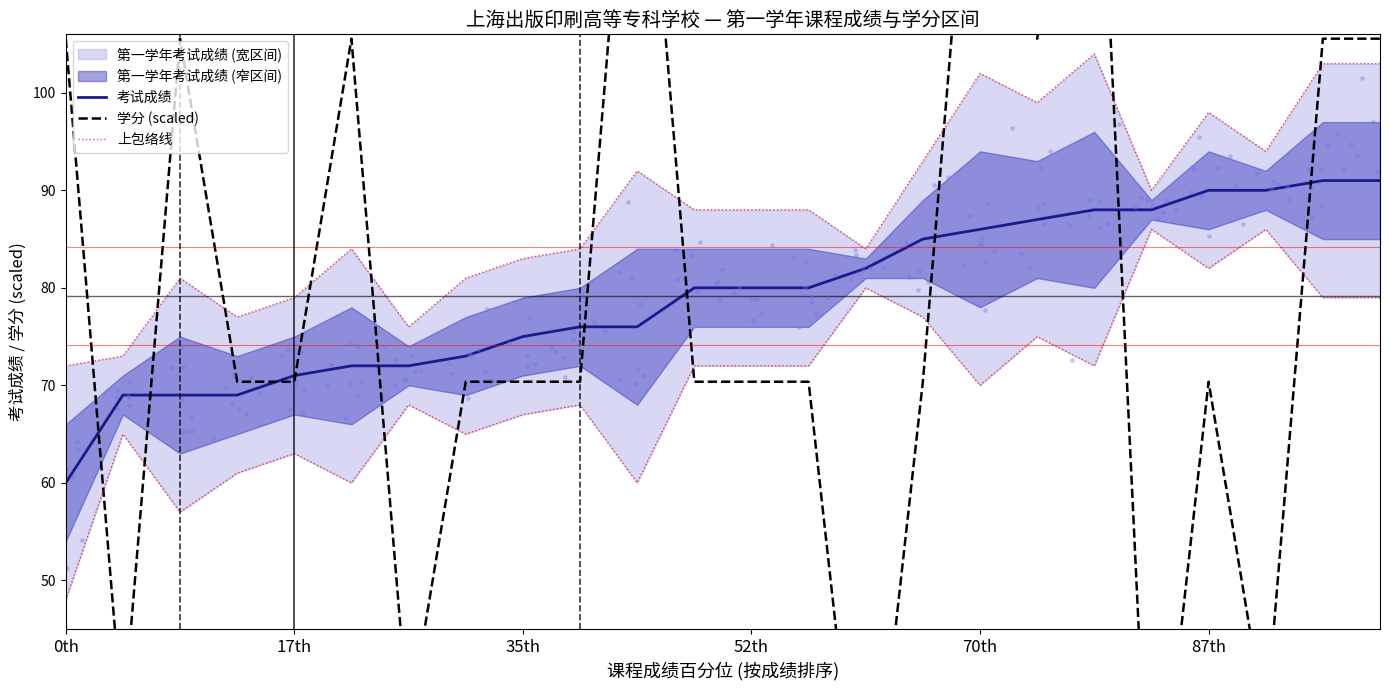

At which category is the sum across all series the highest?

18